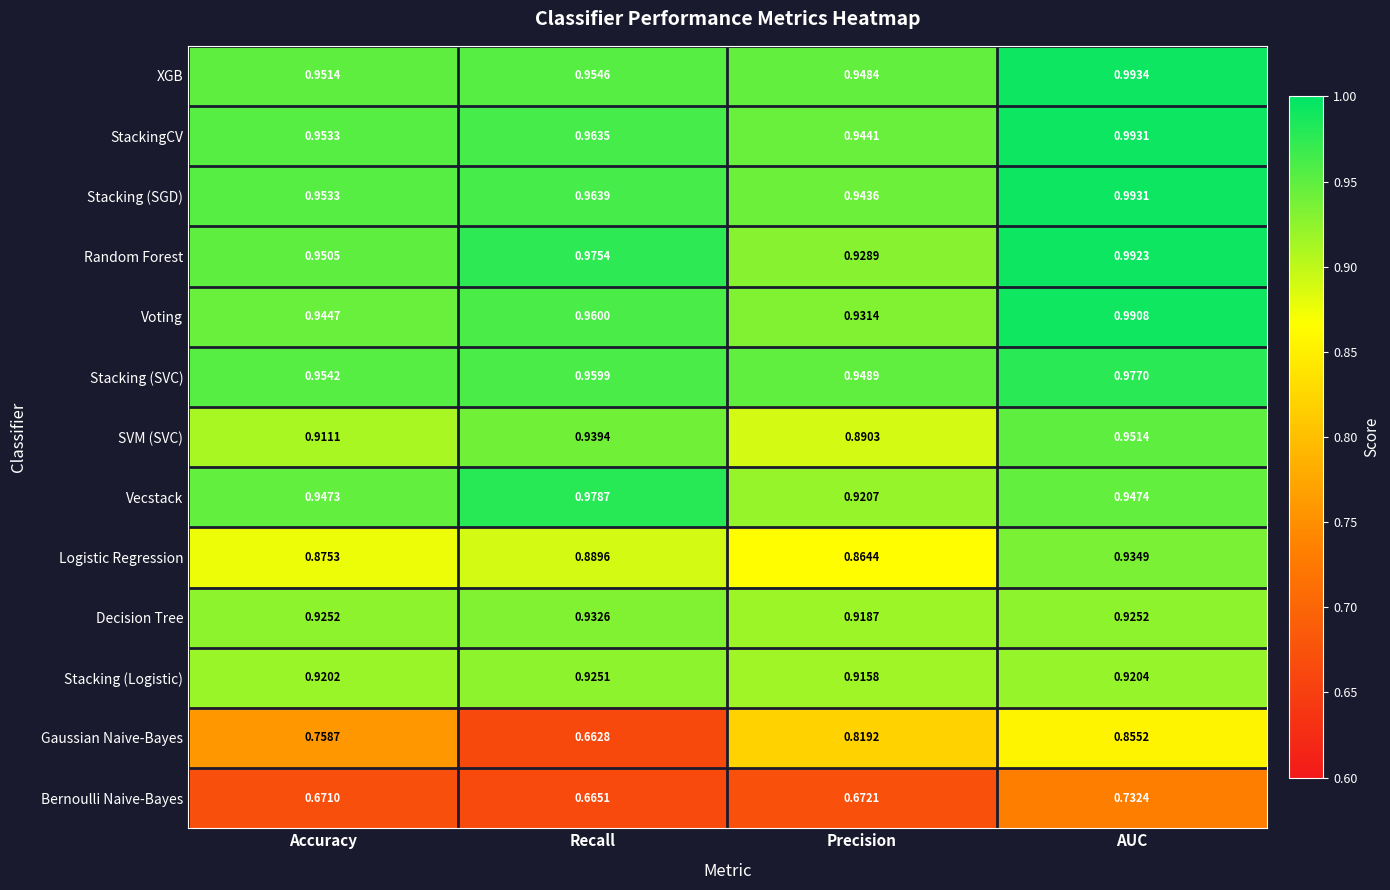

Rank the series at Recall from lowest to highest value.

Gaussian Naive-Bayes, Bernoulli Naive-Bayes, Logistic Regression, Stacking (Logistic), Decision Tree, SVM (SVC), XGB, Stacking (SVC), Voting, StackingCV, Stacking (SGD), Random Forest, Vecstack